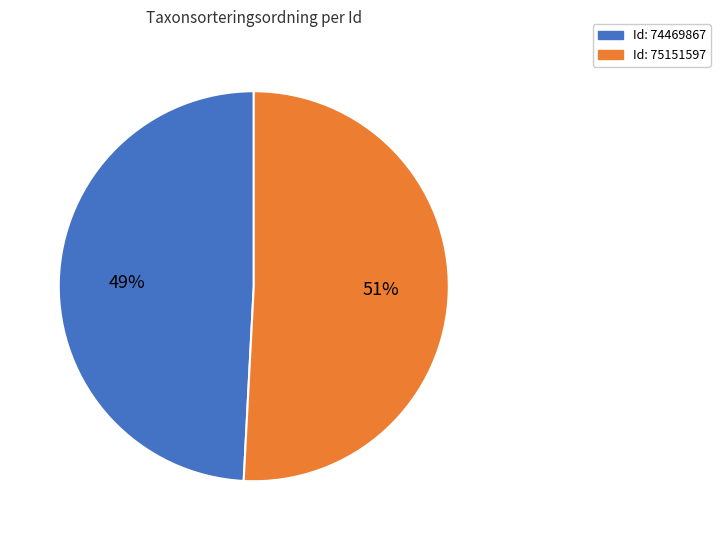

To the nearest percent, what is the average slice percentage?

50%